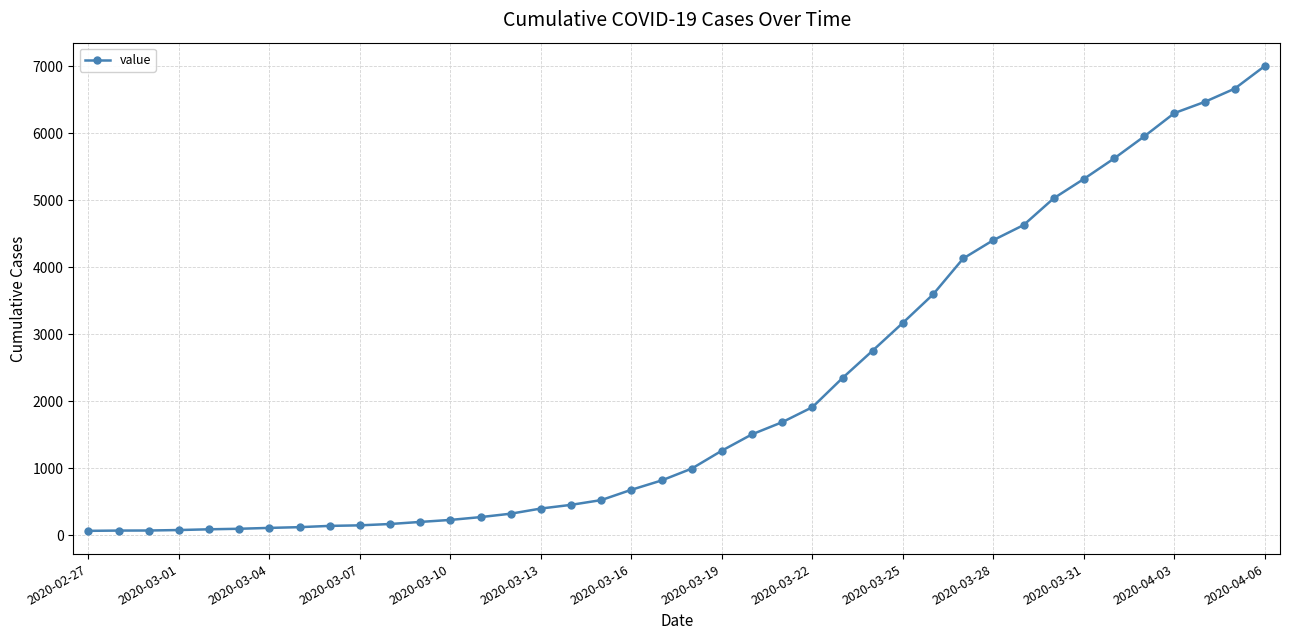

What is the maximum value shown in the chart?

7005